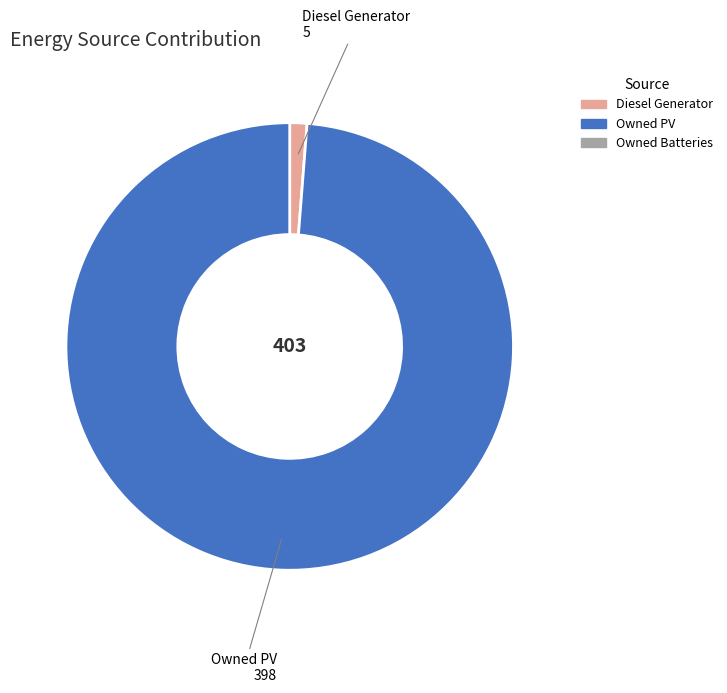

Is there a majority slice in this chart?

Yes